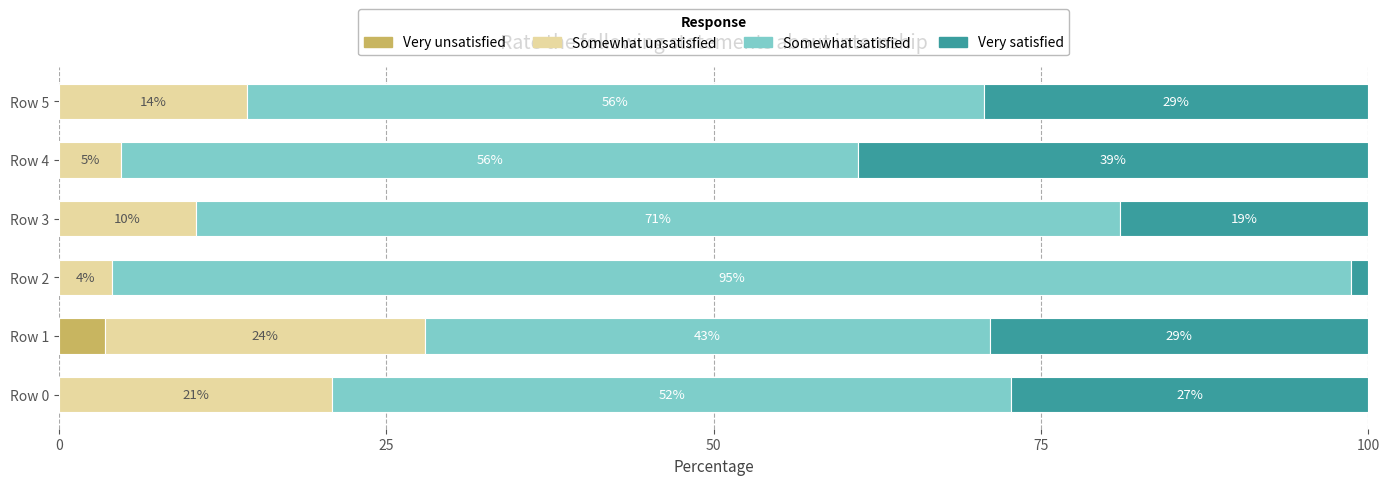

How many Very unsatisfied values are between 0 and 1?

5